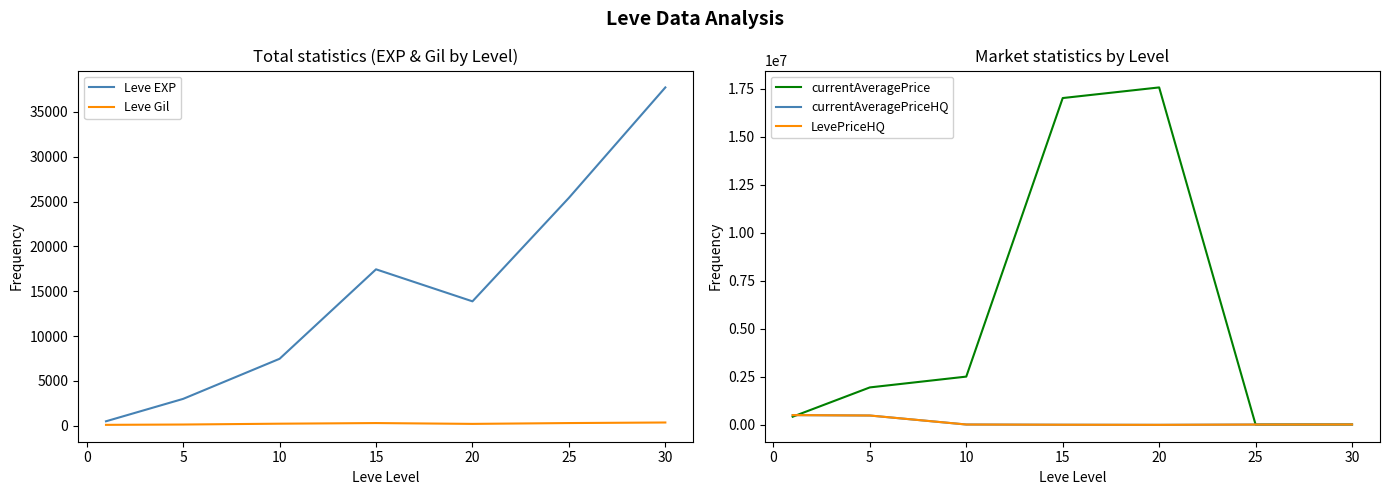

The value of Leve Gil at 30 is 375.2. True or false?

True